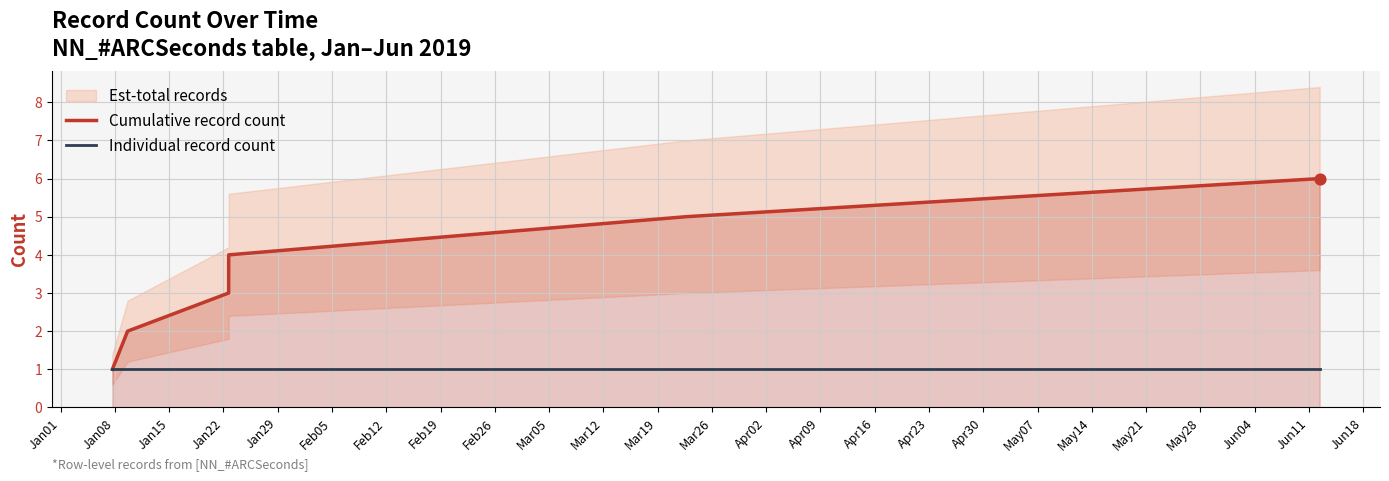

Which series reaches the minimum Y coordinate?

Cumulative record count